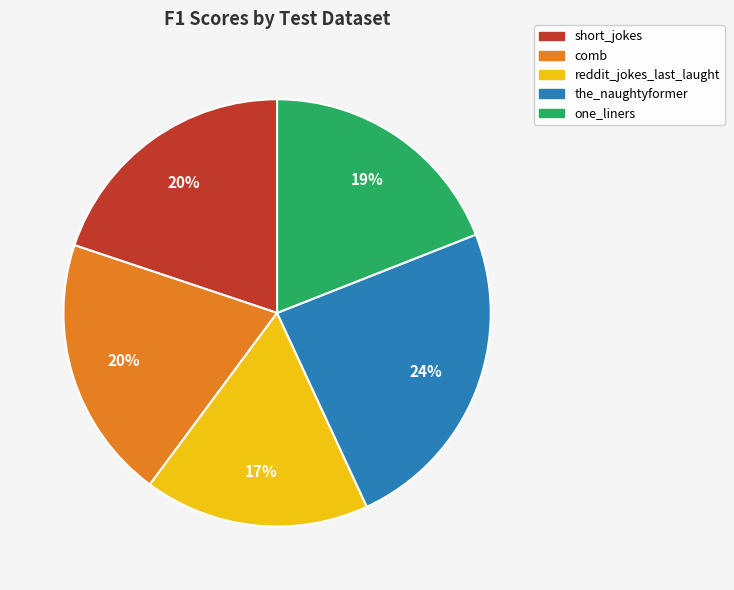

To the nearest percent, what is the difference between the the_naughtyformer and one_liners slice percentages?

5%